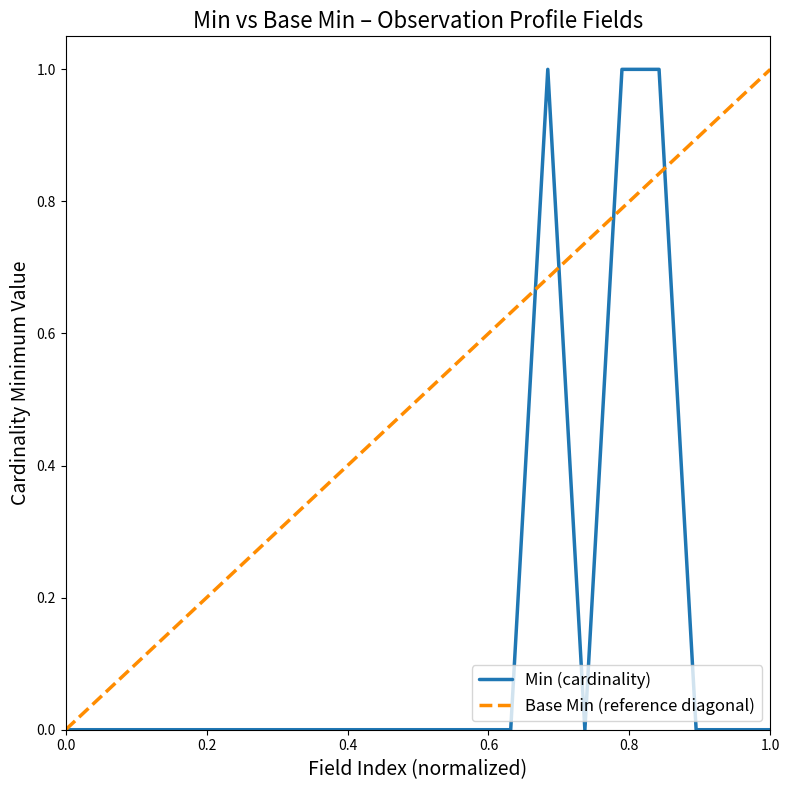

Reading left to right, what are all the values shown in this chart?

0	0	0	0	0	0	0	0	0	0	0	0	0	1	0	1	1	0	0	0